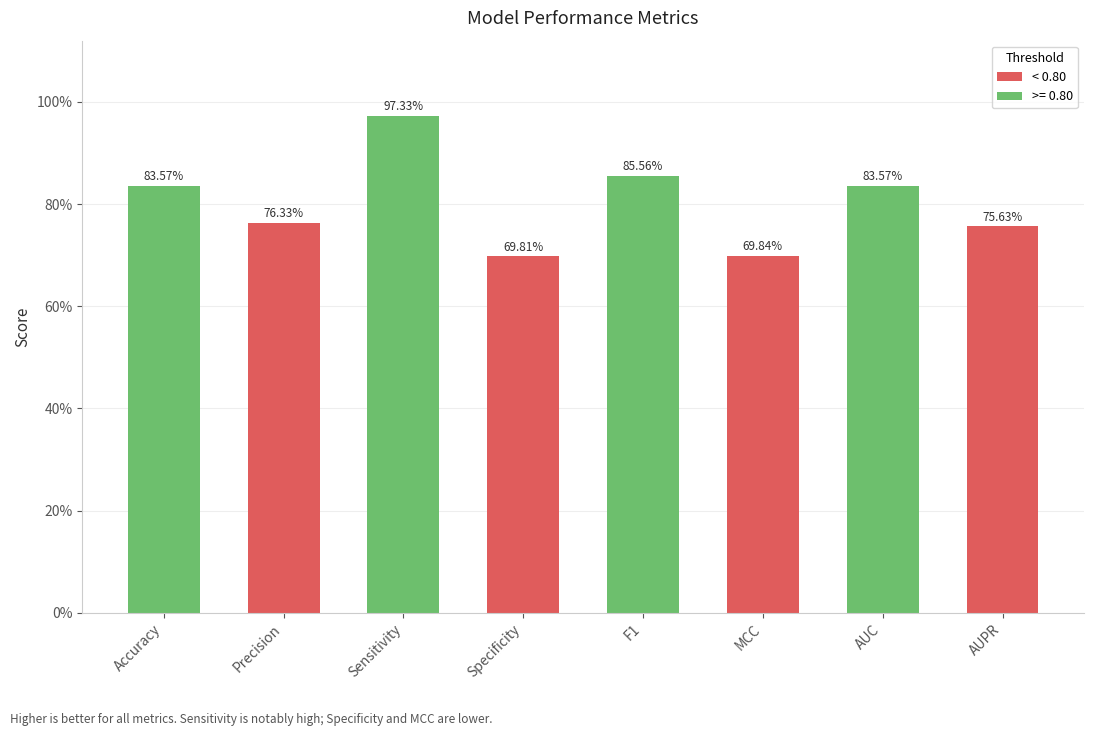

Are the bars horizontal?

No